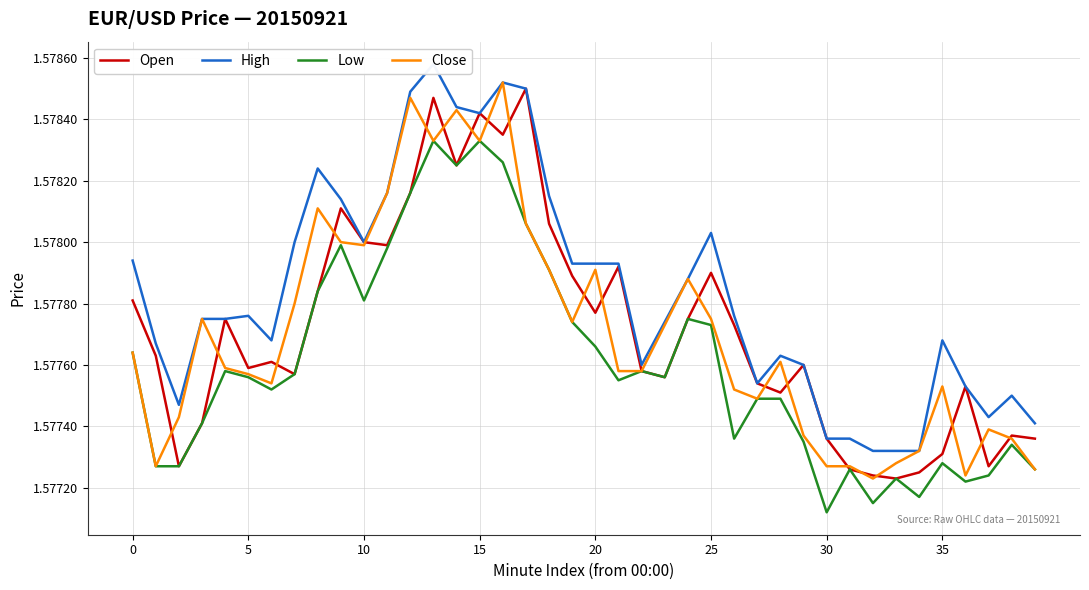

What are all the series names shown in the legend?

Open, High, Low, Close